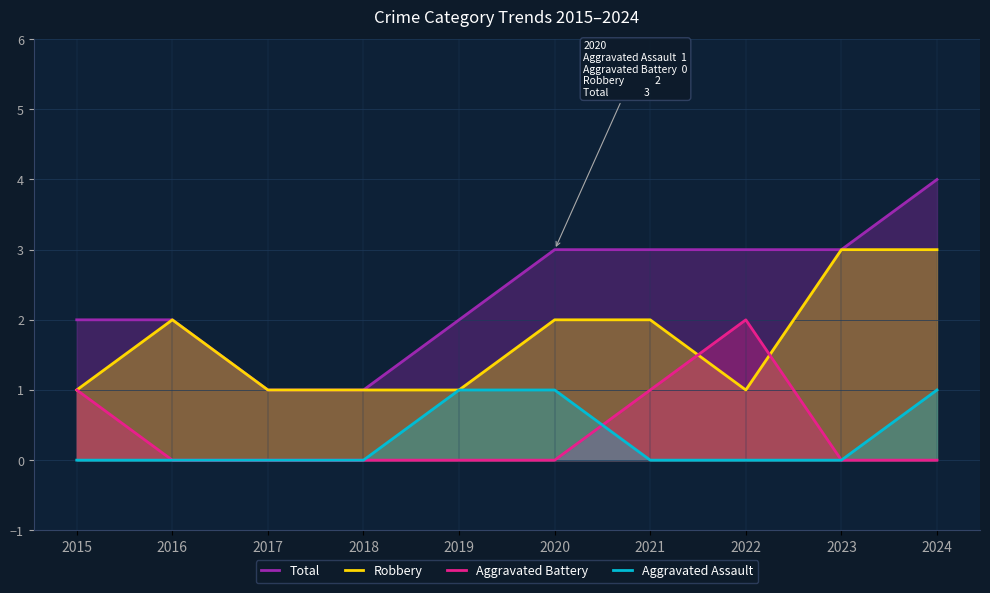

At how many categories does at least one series exceed 3?

1